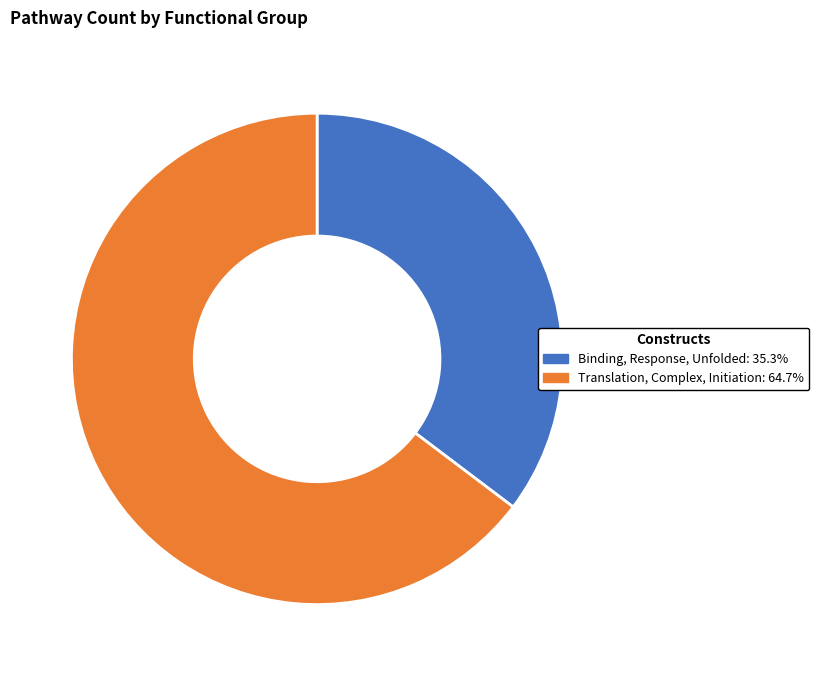

Rank the categories by value from highest to lowest.

Translation, Complex, Initiation, Binding, Response, Unfolded